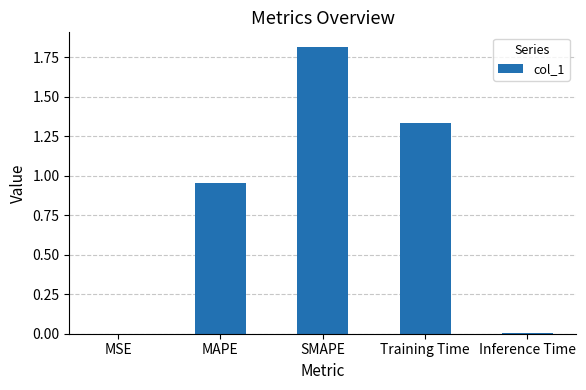

The chart shows a value of 0.5 at MAPE. True or false?

False